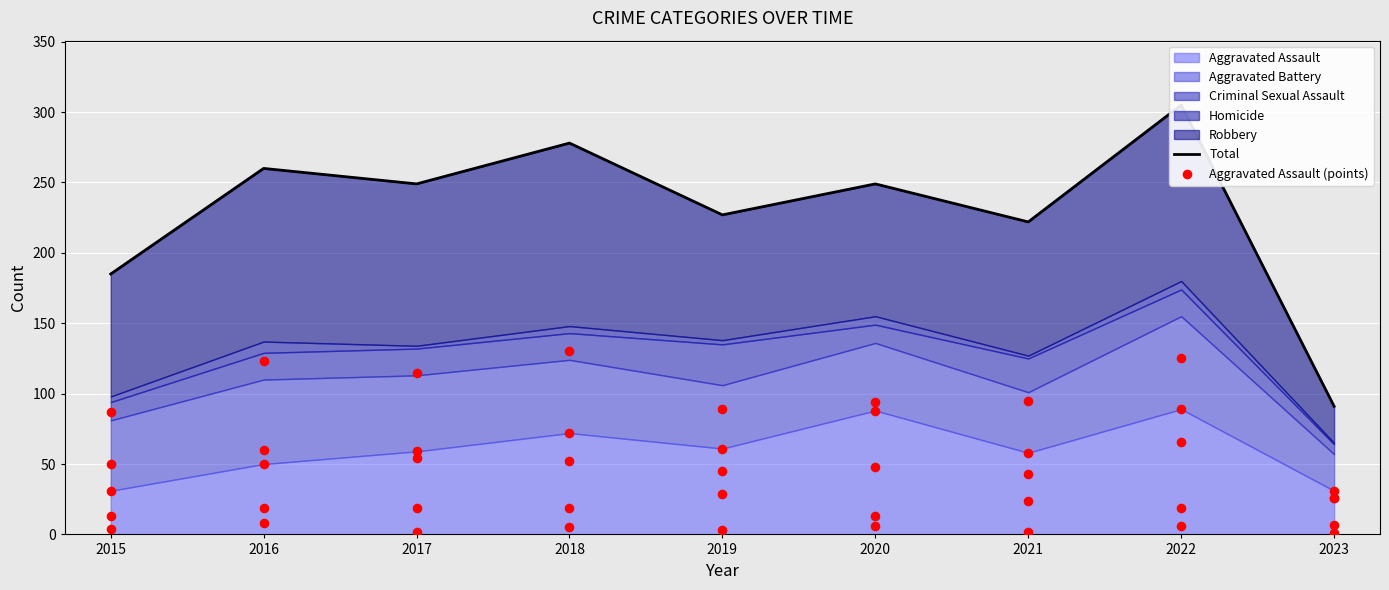

Which series has the largest total across all categories?

Total